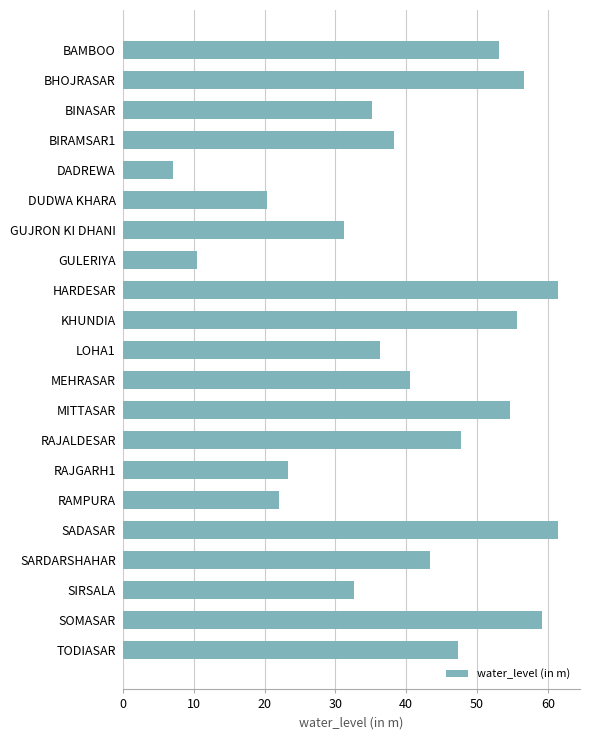

What is the change in value from SOMASAR to TODIASAR?

-11.9